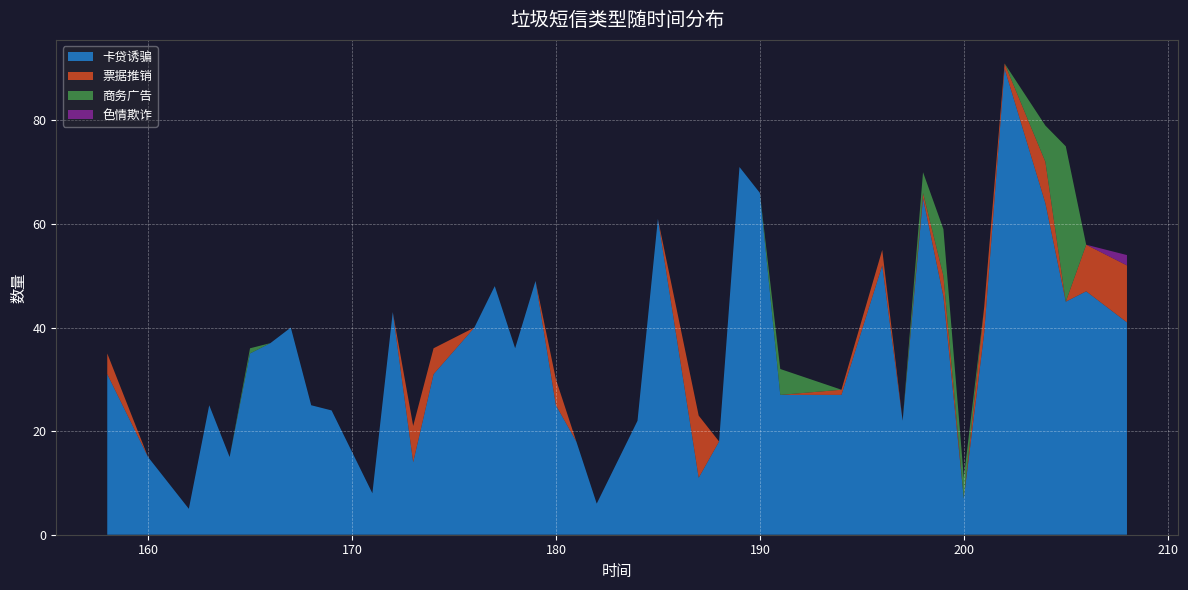

Reading right to left, list all the values displayed in this chart.

卡贷诱骗: 41	47	45	64	90	39	7	46	65	22	52	27	27	66	71	18	11	61	22	6	18	25	49	36	48	40	31	14	43	8	24	25	40	37	35	15	25	5	15	31
票据推销: 11	9	0	8	1	5	0	4	1	0	3	1	0	0	0	0	12	0	0	0	0	5	0	0	0	0	5	7	0	0	0	0	0	0	0	0	0	0	0	4
商务广告: 0	0	30	7	0	0	4	9	4	0	0	0	5	0	0	0	0	0	0	0	0	0	0	0	0	0	0	0	0	0	0	0	0	0	1	0	0	0	0	0
色情欺诈: 2	0	0	0	0	0	0	0	0	0	0	0	0	0	0	0	0	0	0	0	0	0	0	0	0	0	0	0	0	0	0	0	0	0	0	0	0	0	0	0